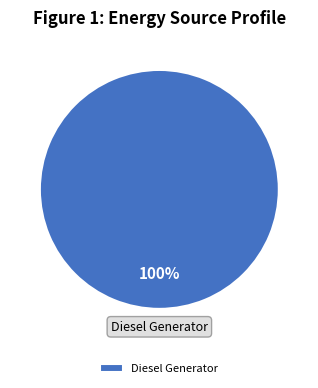

What percentage is the Diesel Generator slice, to the nearest percent?

100%